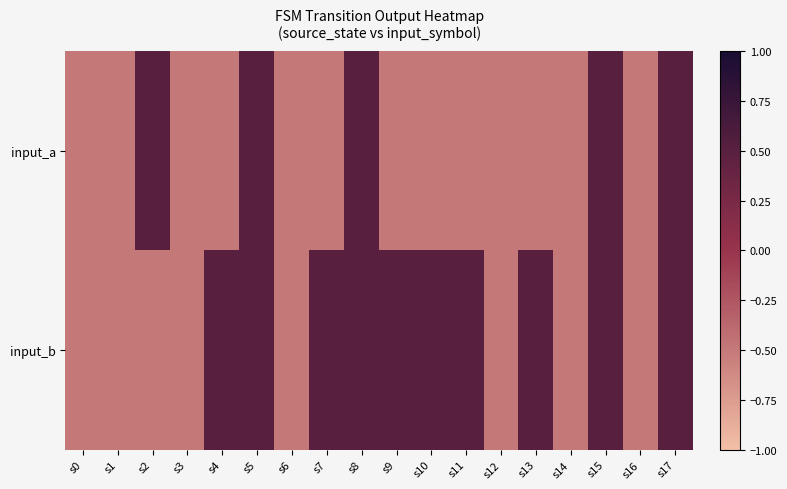

Which label corresponds to the largest value in the chart?

s2